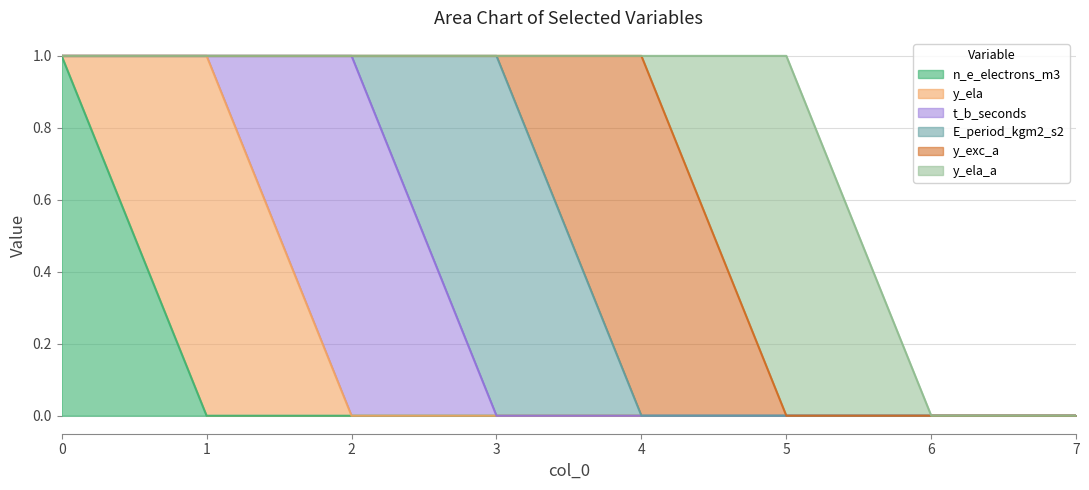

What is the difference between the maximum and minimum values in the y_ela series?

1